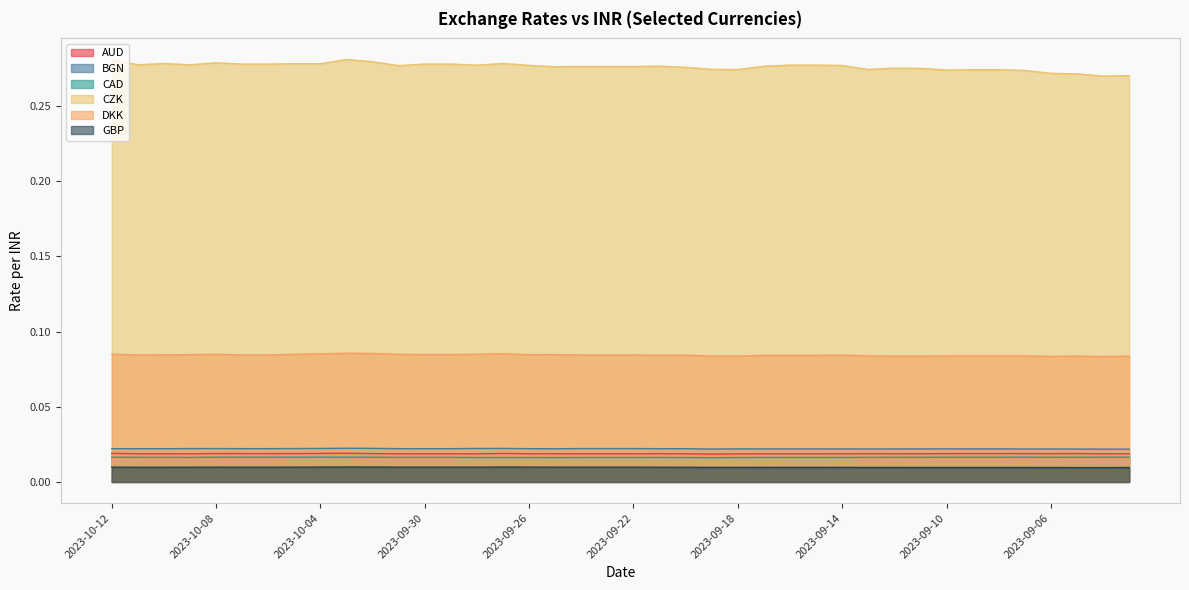

Which category has the lowest value across all series?

2023-09-04